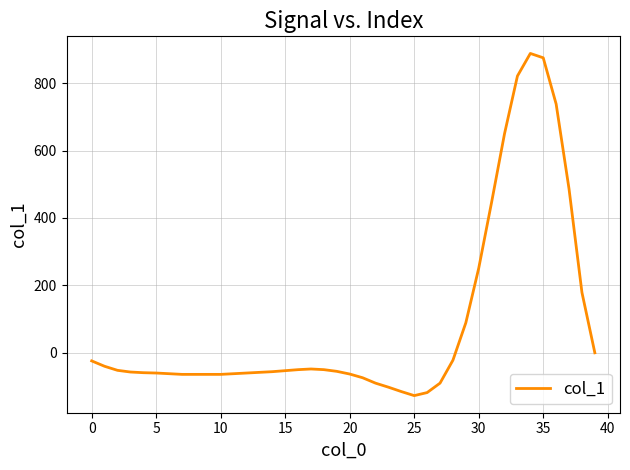

What is the difference between the maximum and minimum values?

1015